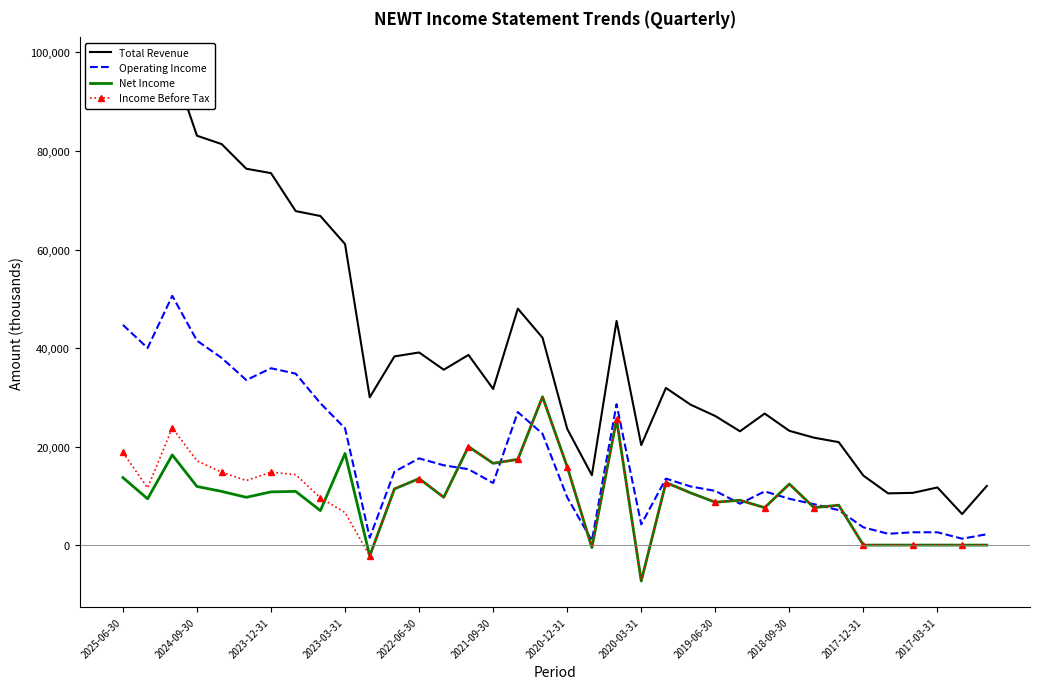

The Operating Income series shows 20131 at 2021-09-30. True or false?

False